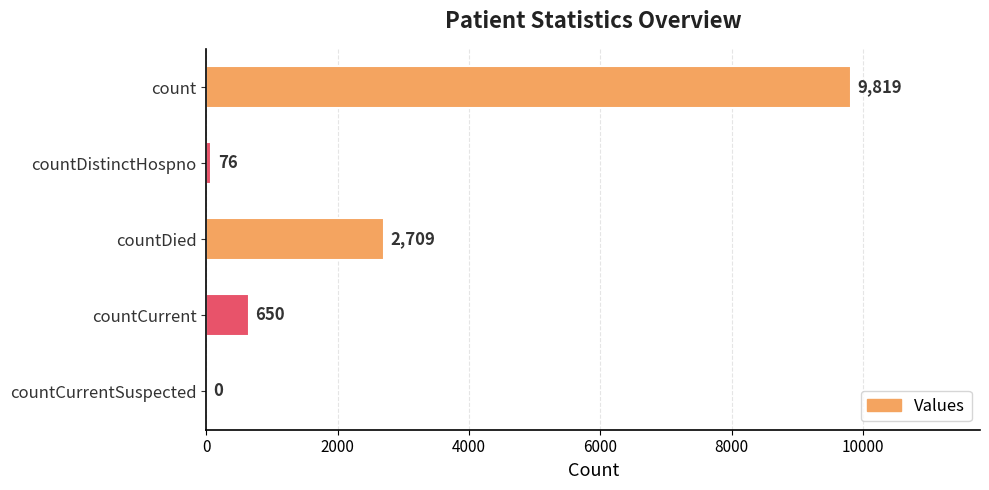

Which has a higher value, countCurrentSuspected or countCurrent?

countCurrent